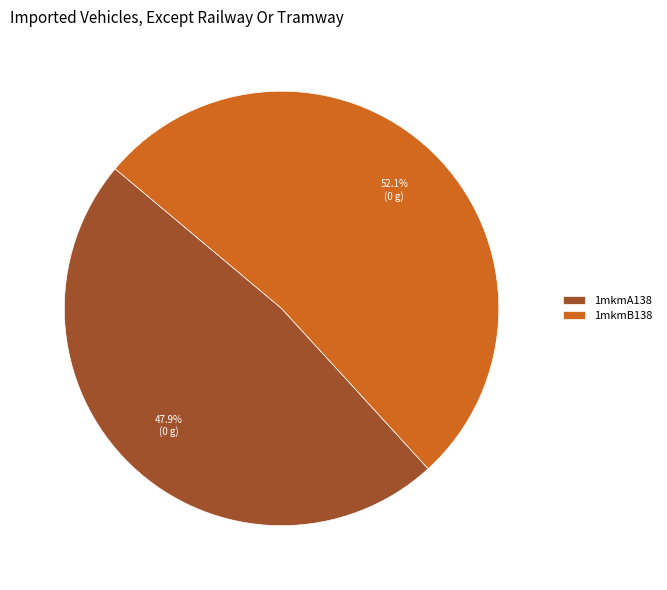

Rank the categories by value from lowest to highest.

1mkmA138, 1mkmB138